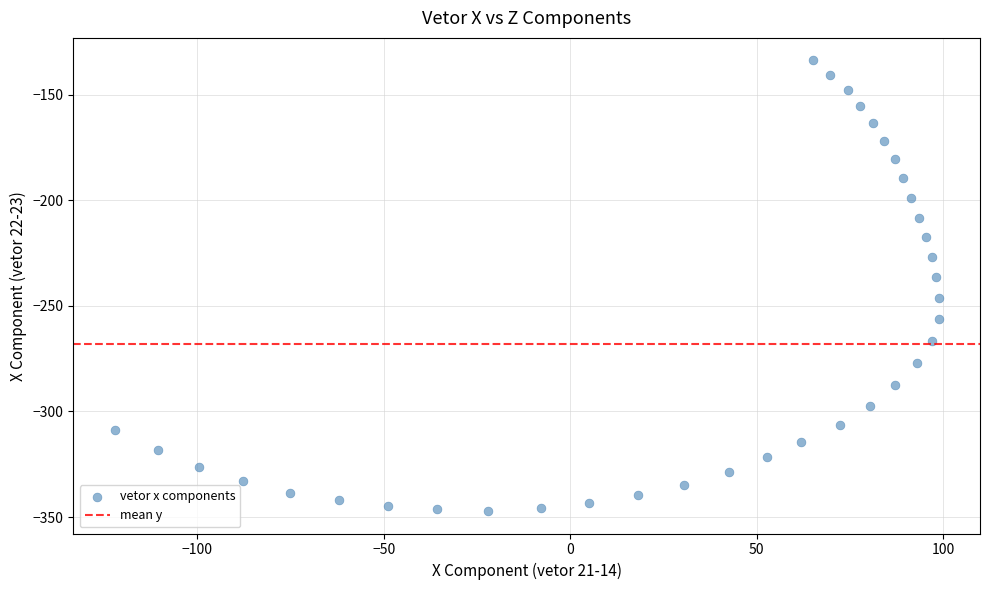

What Y value in the scatter plot is closest to -240?

-236.5